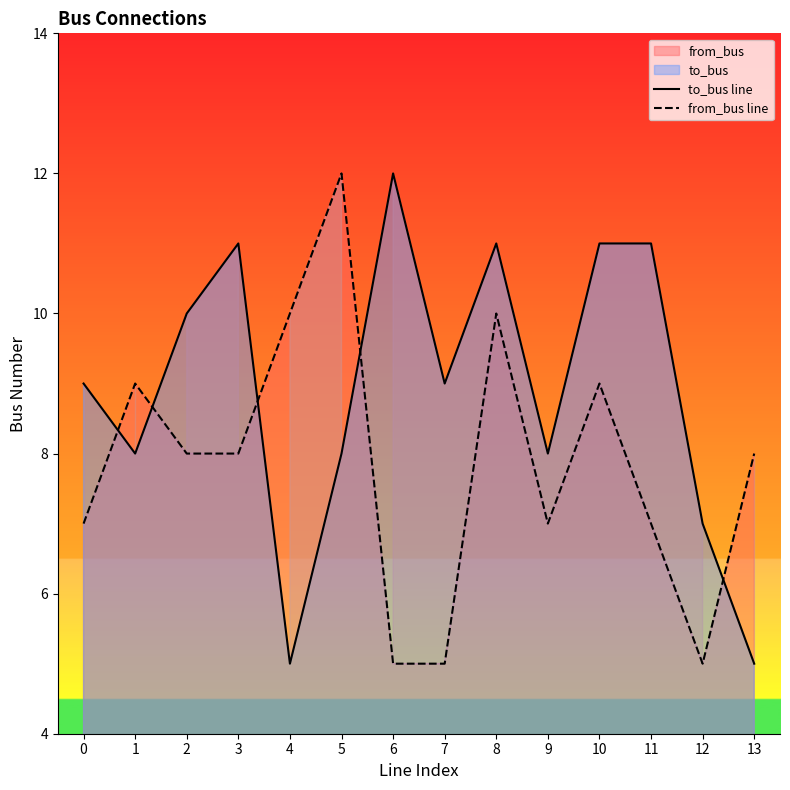

At which label is from_bus line closest to 8?

2